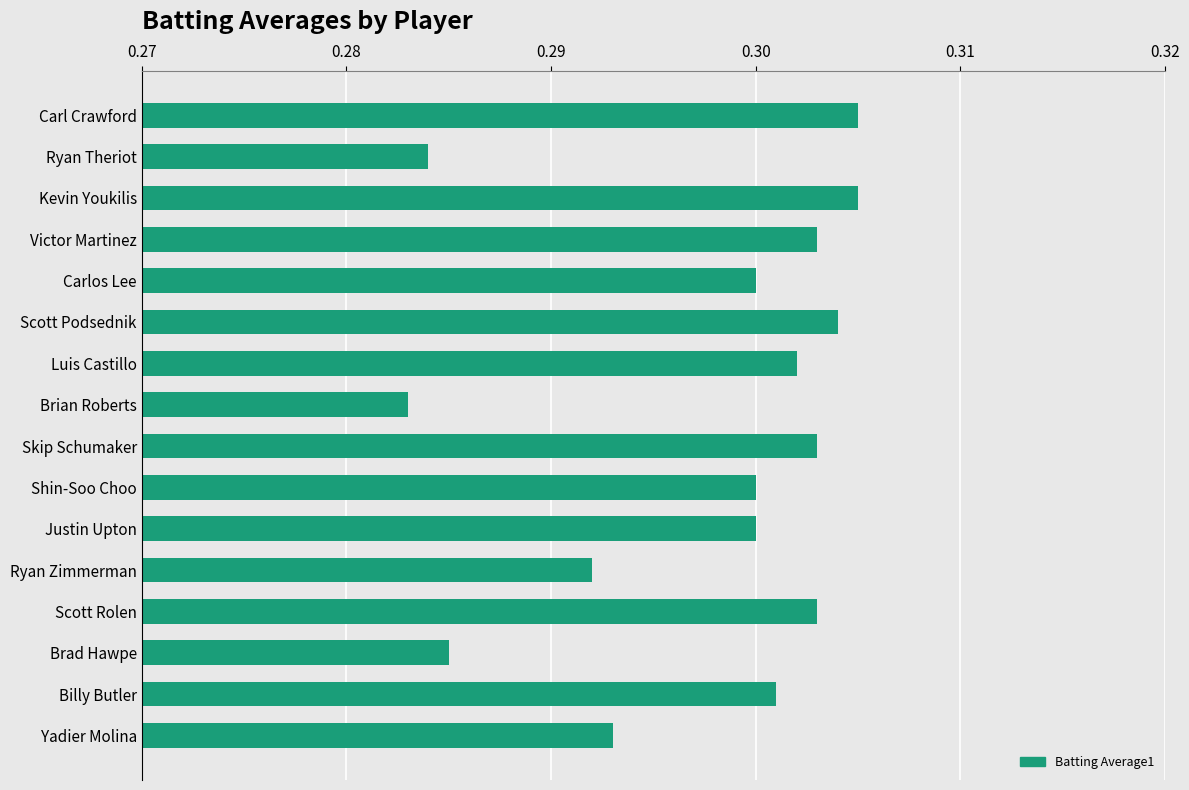

Does the chart contain stacked bars?

No